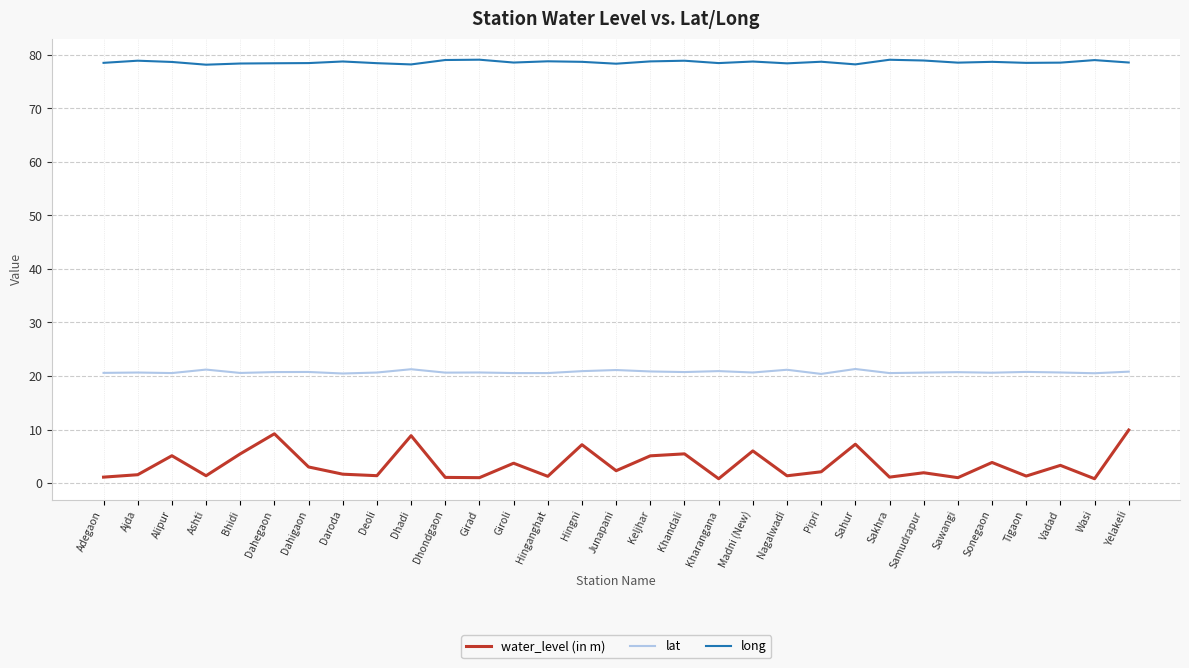

What position from the left is Hingni?

15